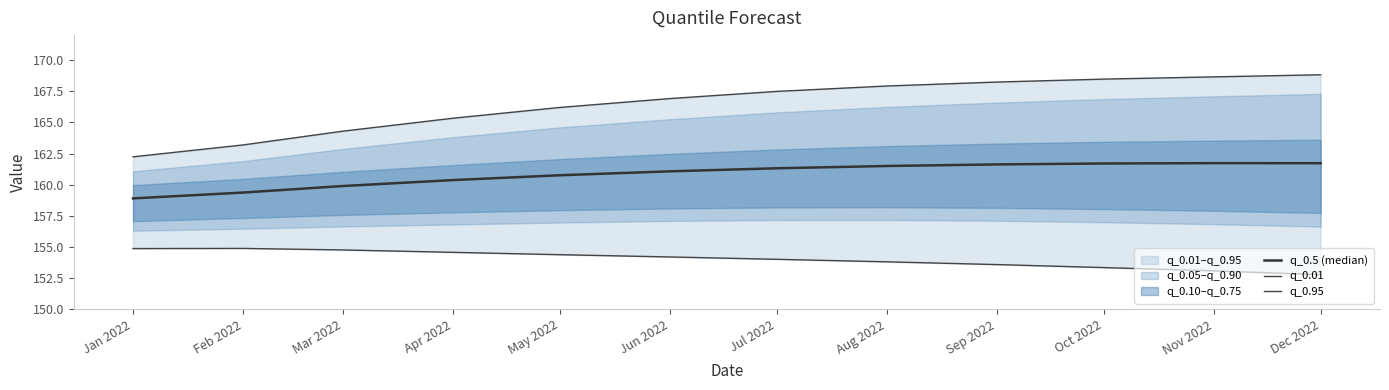

Reading right to left, list all the values displayed in this chart.

q_0.5 (median): Dec 2022=161.7	Nov 2022=161.7	Oct 2022=161.7	Sep 2022=161.6	Aug 2022=161.5	Jul 2022=161.3	Jun 2022=161.1	May 2022=160.8	Apr 2022=160.4	Mar 2022=159.9	Feb 2022=159.4	Jan 2022=158.9
q_0.01: Dec 2022=152.8	Nov 2022=153.1	Oct 2022=153.3	Sep 2022=153.6	Aug 2022=153.8	Jul 2022=154.0	Jun 2022=154.2	May 2022=154.4	Apr 2022=154.6	Mar 2022=154.8	Feb 2022=154.9	Jan 2022=154.9
q_0.95: Dec 2022=168.8	Nov 2022=168.6	Oct 2022=168.5	Sep 2022=168.2	Aug 2022=167.9	Jul 2022=167.5	Jun 2022=166.9	May 2022=166.2	Apr 2022=165.3	Mar 2022=164.3	Feb 2022=163.2	Jan 2022=162.2